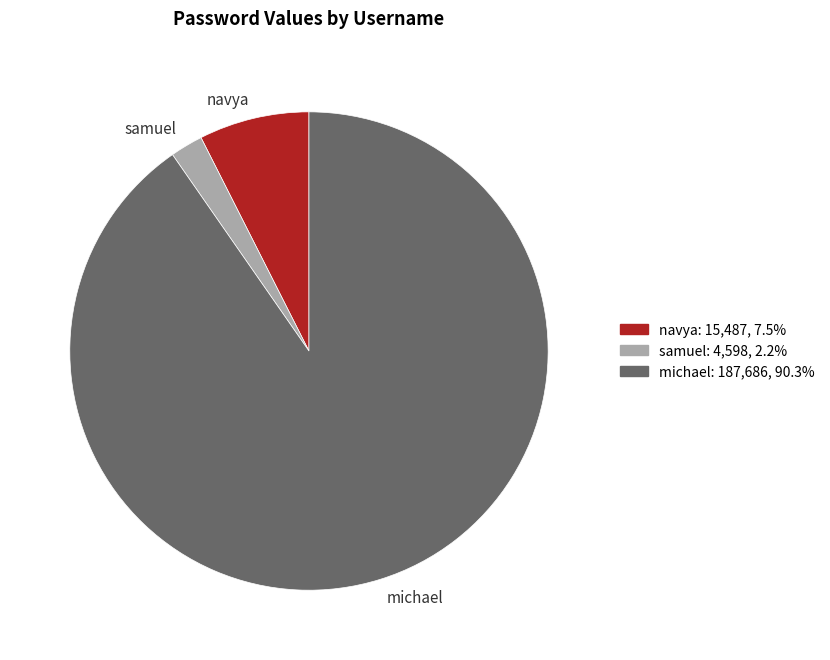

Which has a higher value, michael or samuel?

michael